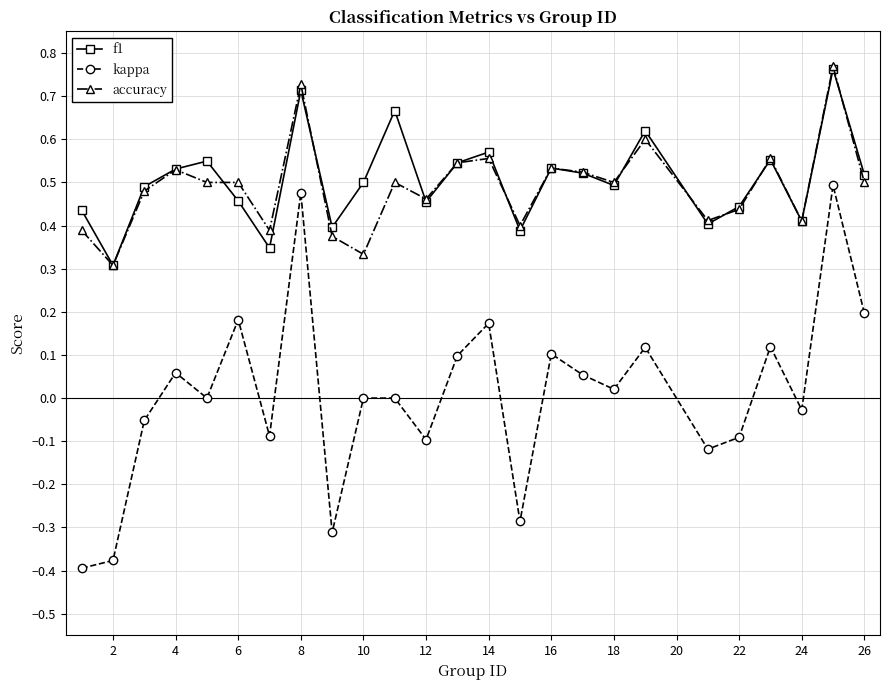

True or false: kappa and accuracy intersect in this chart.

False